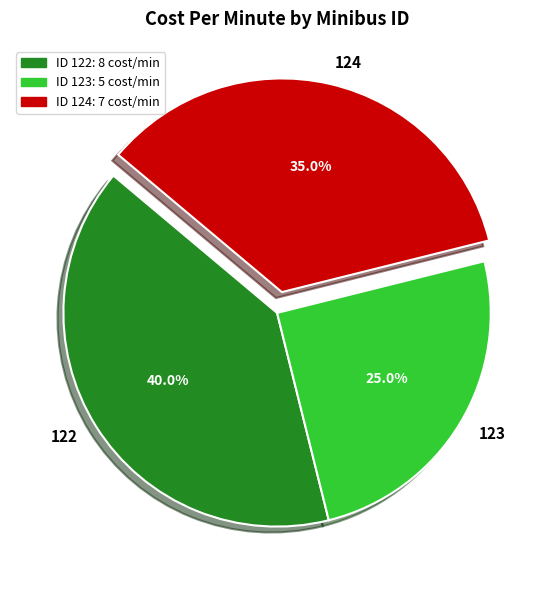

True or false: 123 accounts for 38% of the total.

False